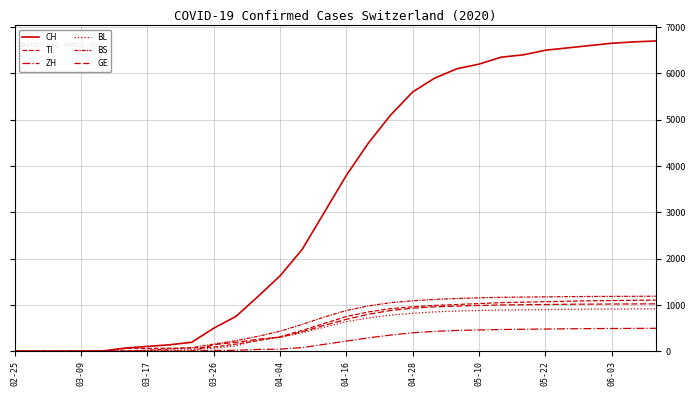

How many lines are shown in the chart?

6